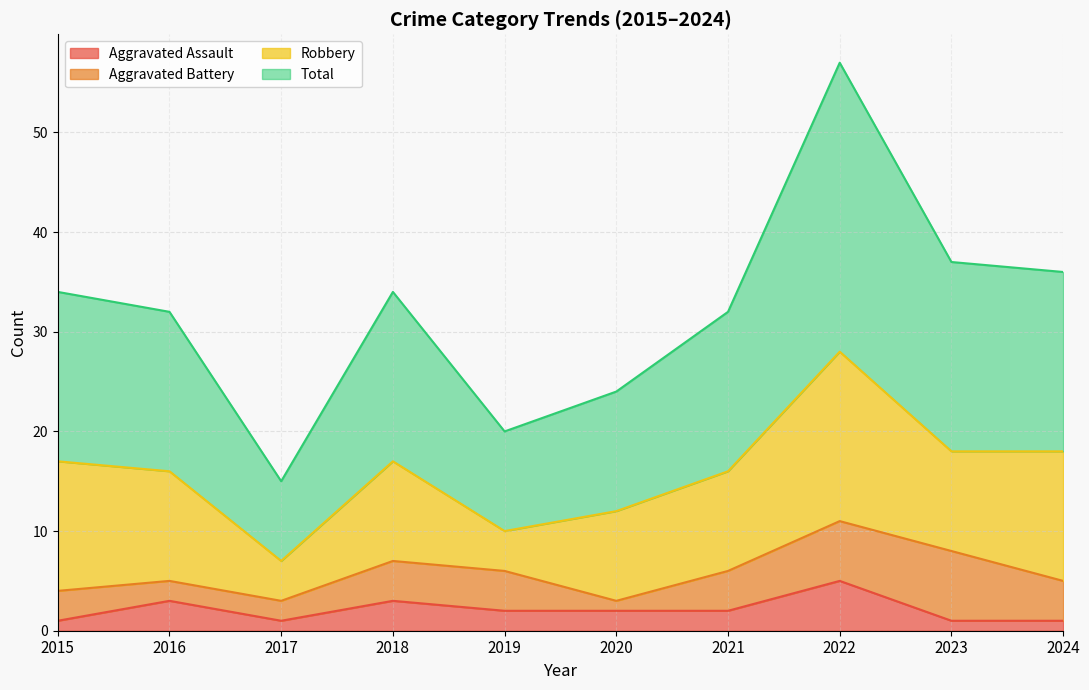

At which label does Aggravated Assault reach its peak?

2022